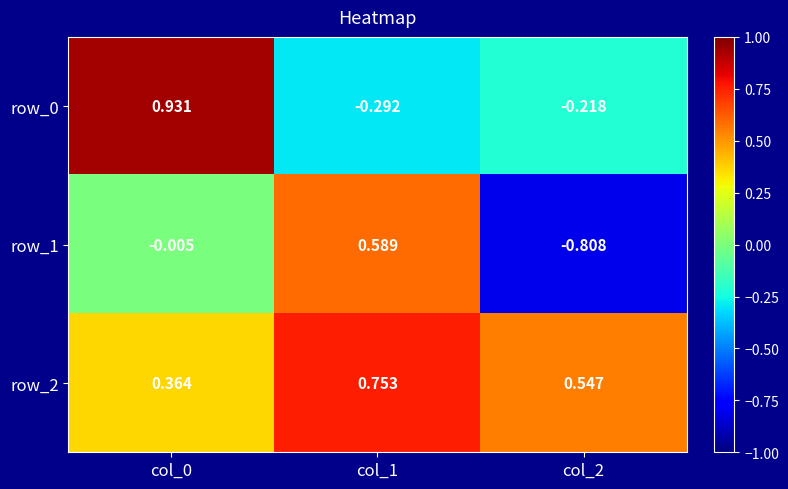

Is the value of row_0 at col_0 greater than the value of row_2 at col_2?

Yes